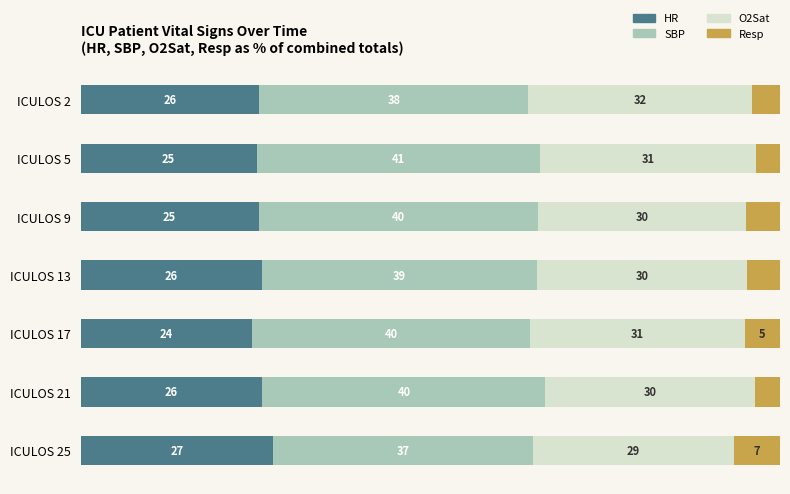

Which category has the lowest value in the HR series?

ICULOS 17